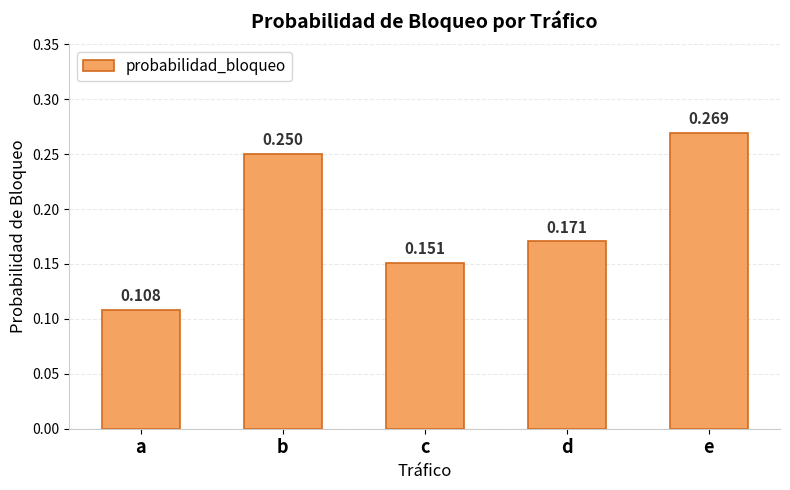

Which category has the highest value across all series?

e